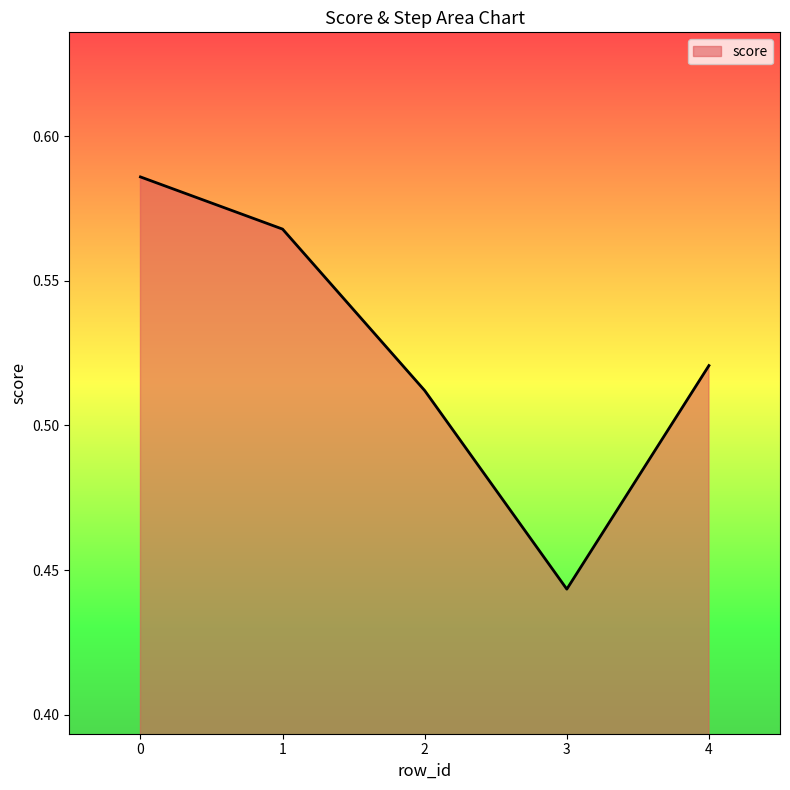

The chart shows a value of 0.2 at 4. True or false?

False